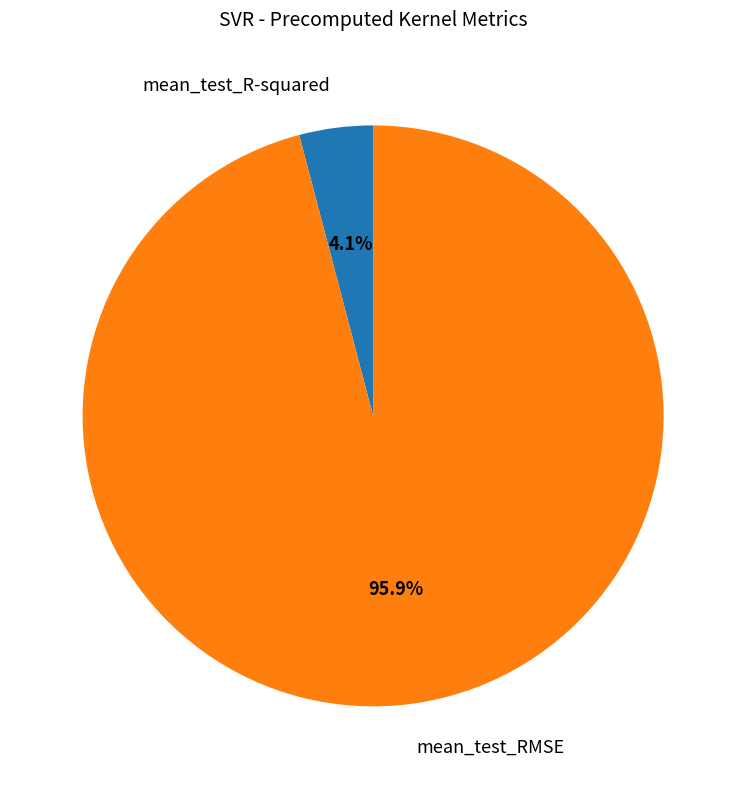

Which category has the smallest portion of the pie?

mean_test_R-squared